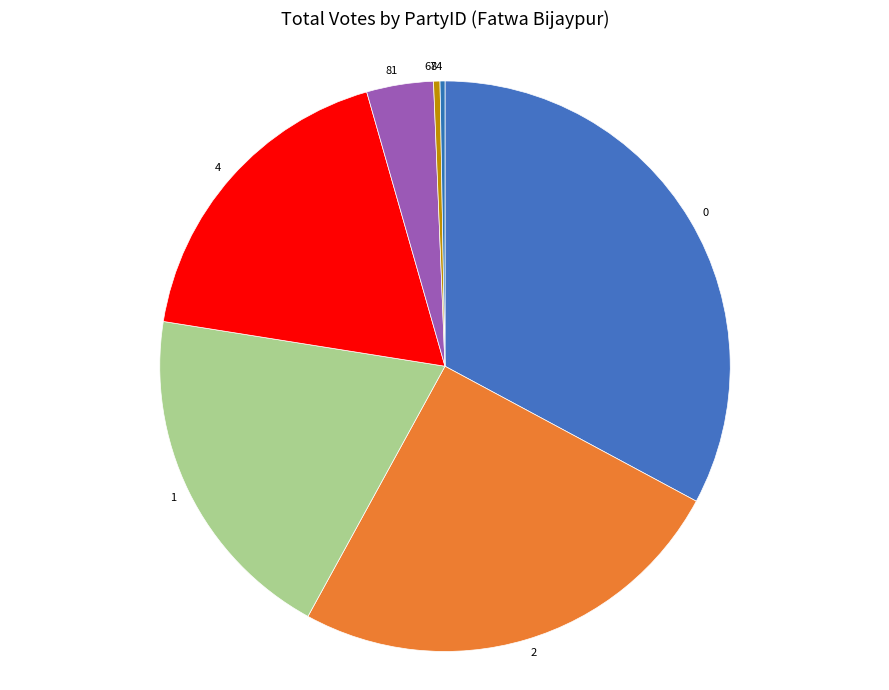

What is the largest slice in the pie chart?

0